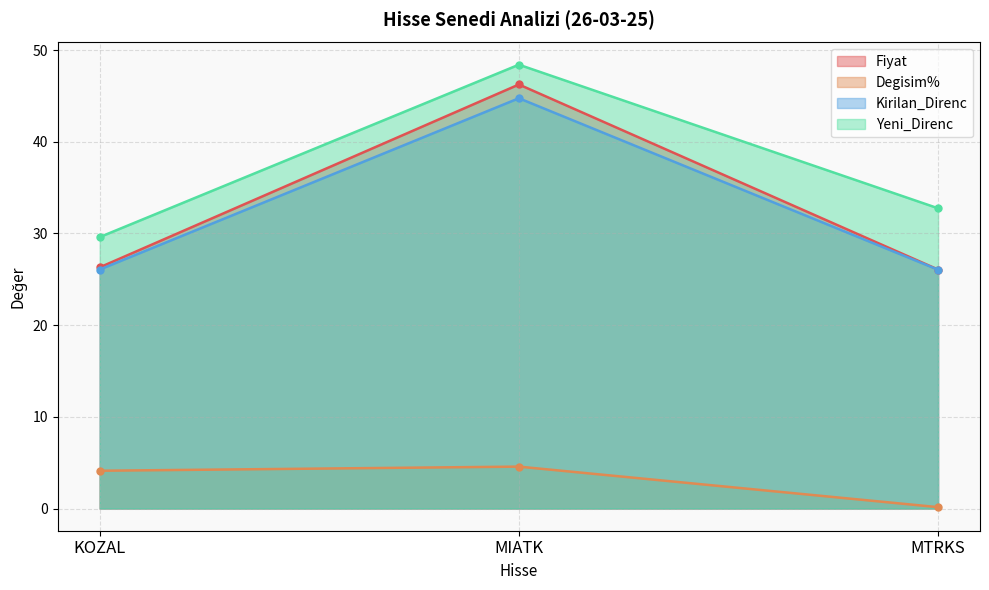

Where is Degisim% nearest to the value 2?

MTRKS